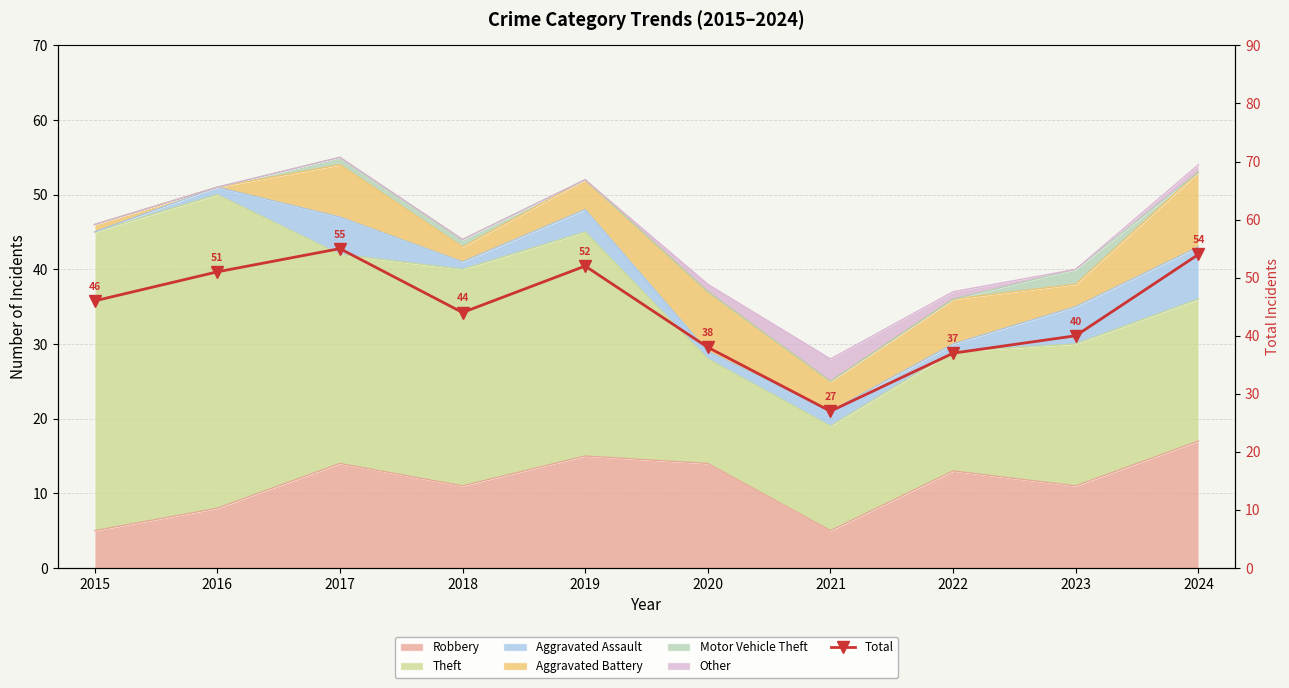

At which category does the data reach its first local valley?

2018